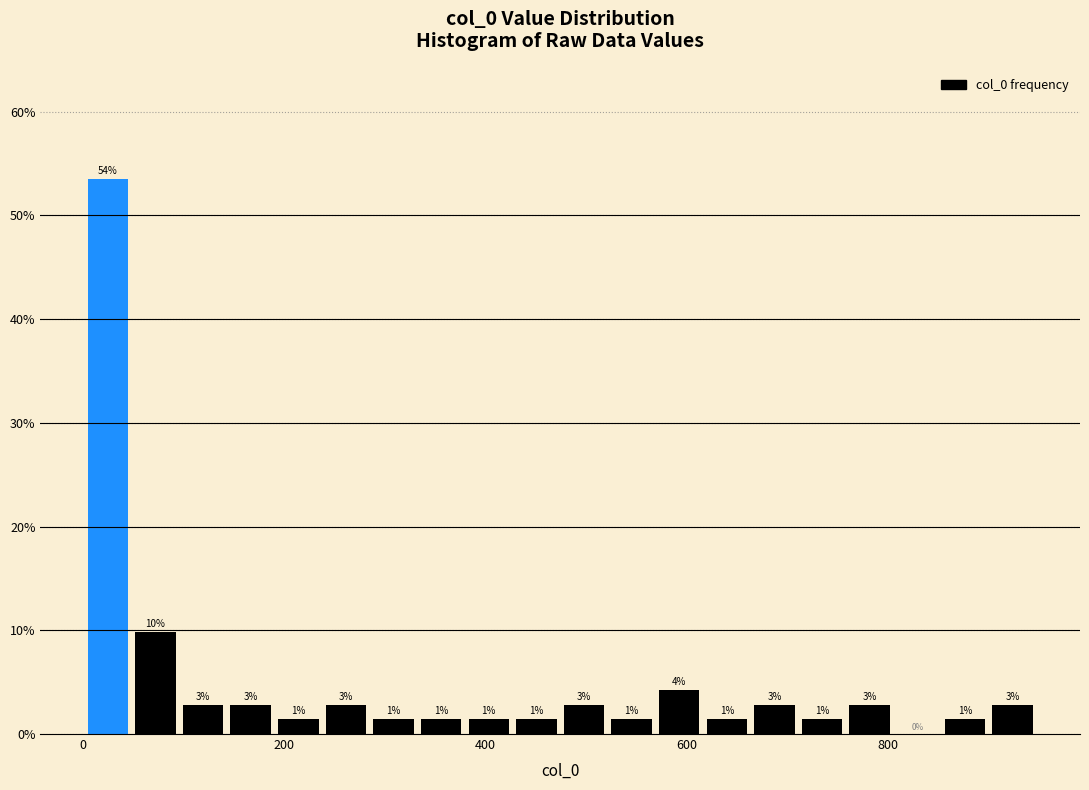

Around what value on the x-axis is the tallest bar? Give the approximate position of its centre, as read against the axis.

20